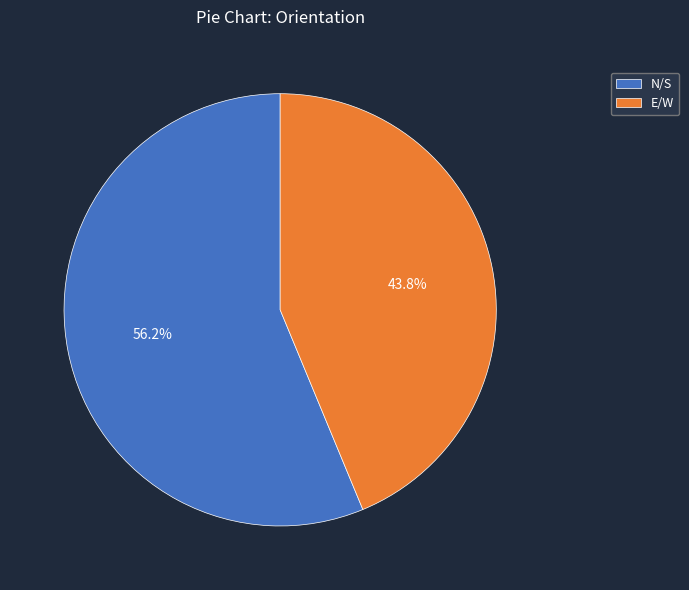

Count the number of slices in the pie.

2